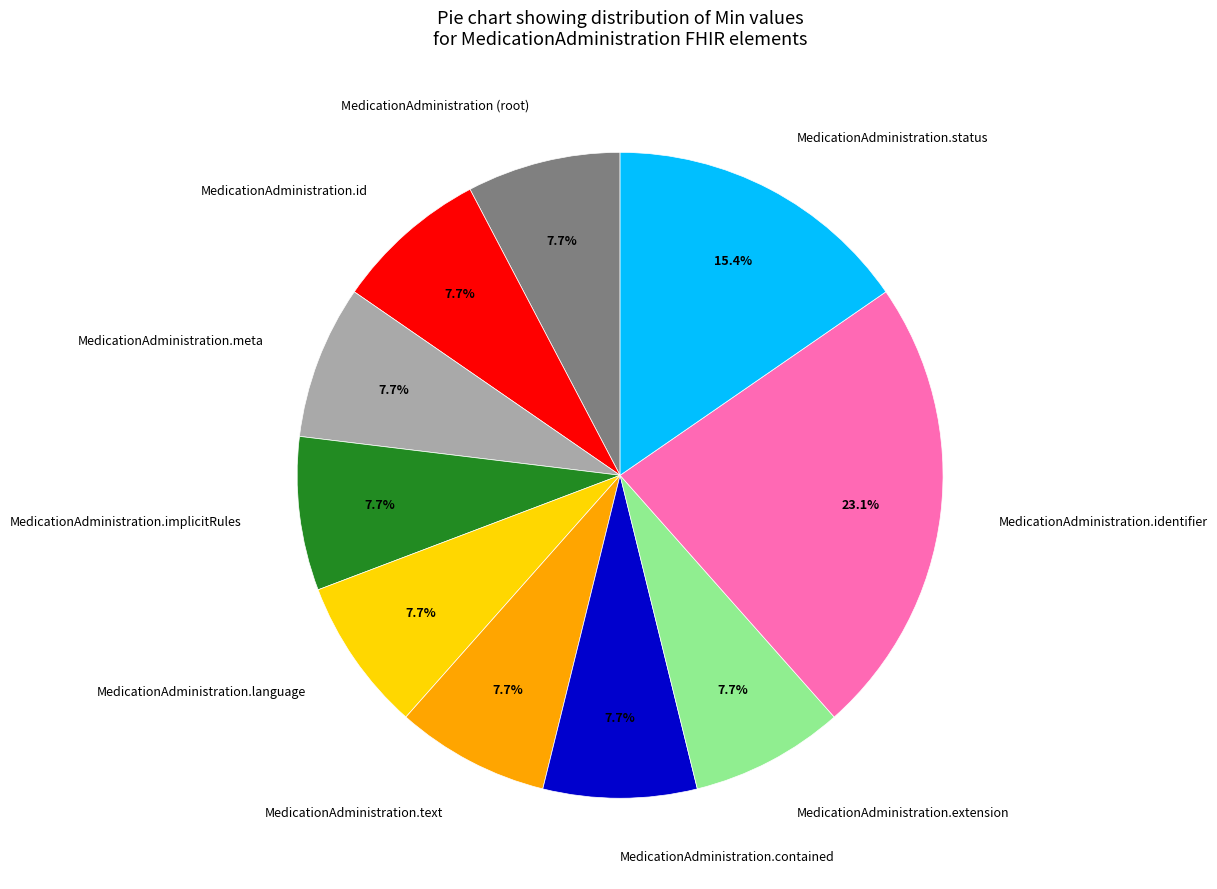

Which slice is the largest?

MedicationAdministration.identifier